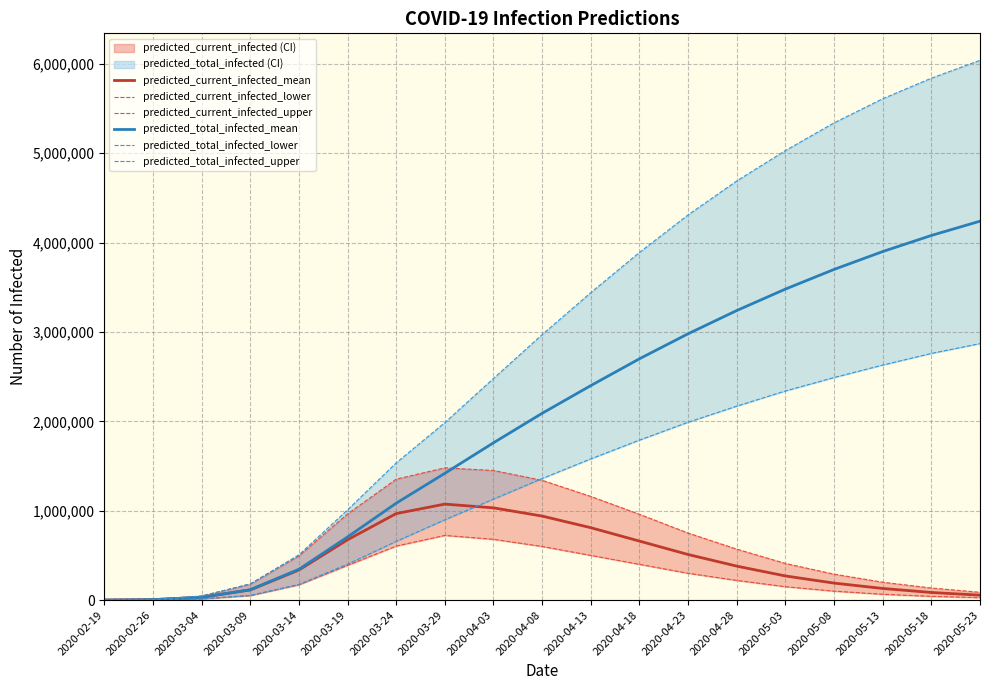

At how many categories does at least one series exceed 2866602?

10